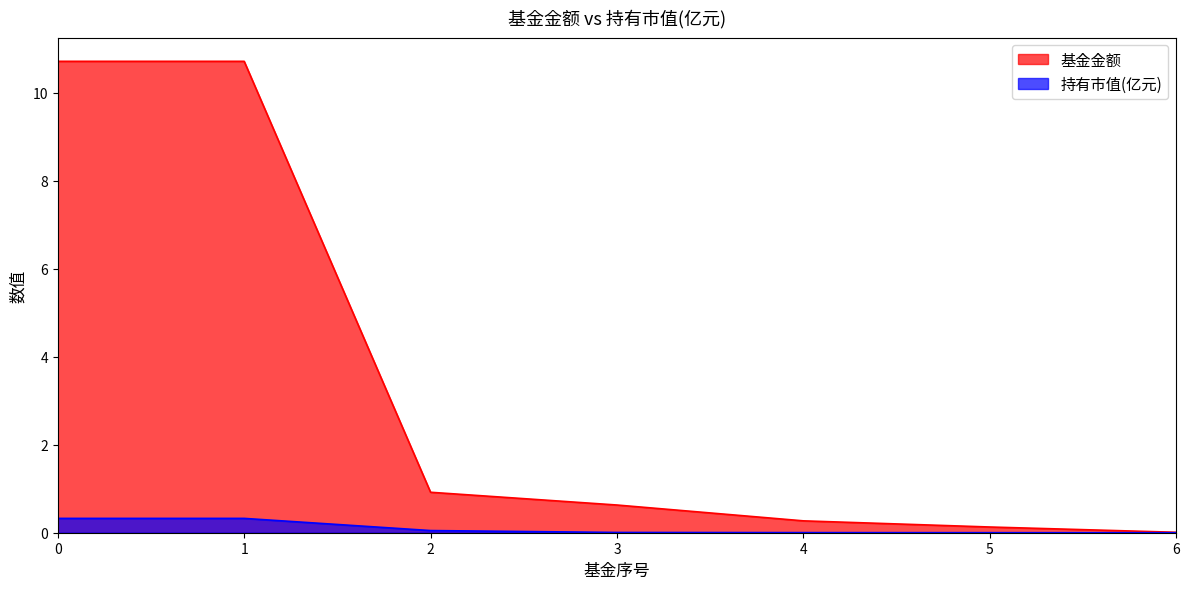

The 基金金额 series shows 0.0 at 6. True or false?

True